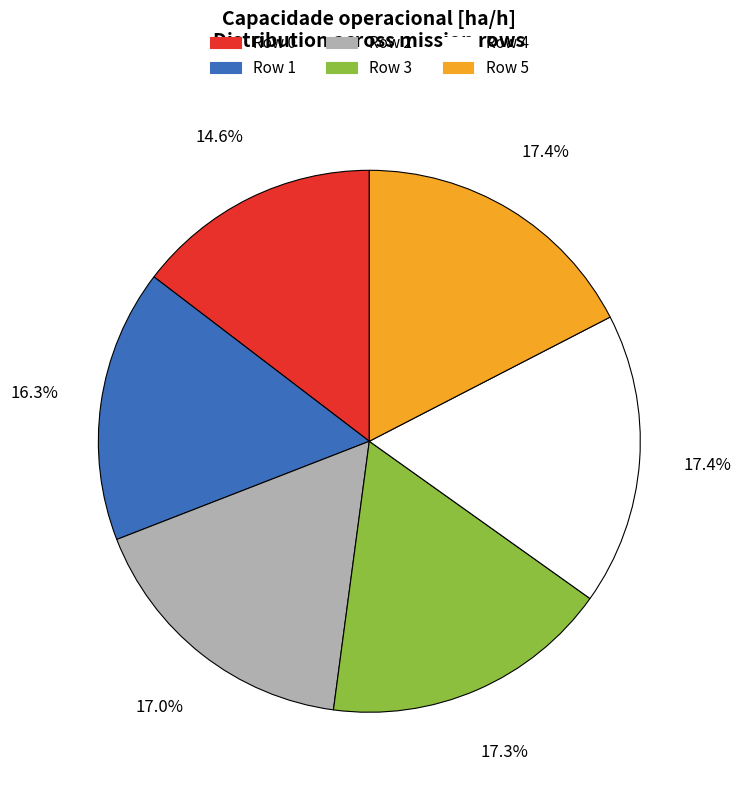

Between Row 0 and Row 3, which is larger?

Row 3